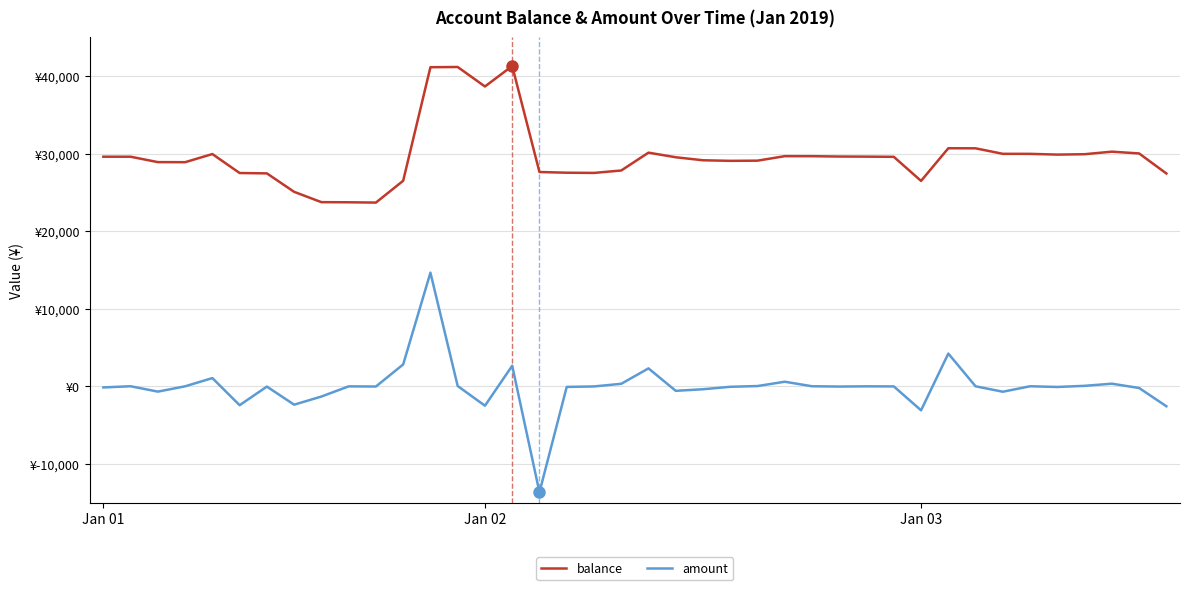

True or false: amount and balance cross at least once.

False